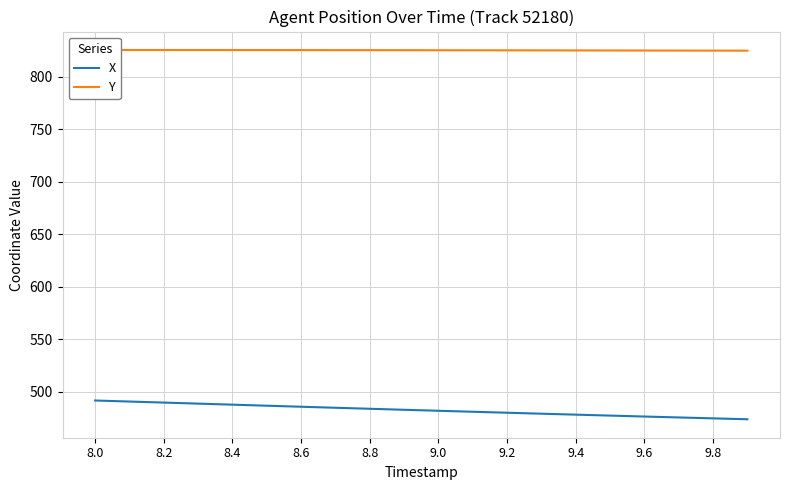

Which series has the largest total across all categories?

Y